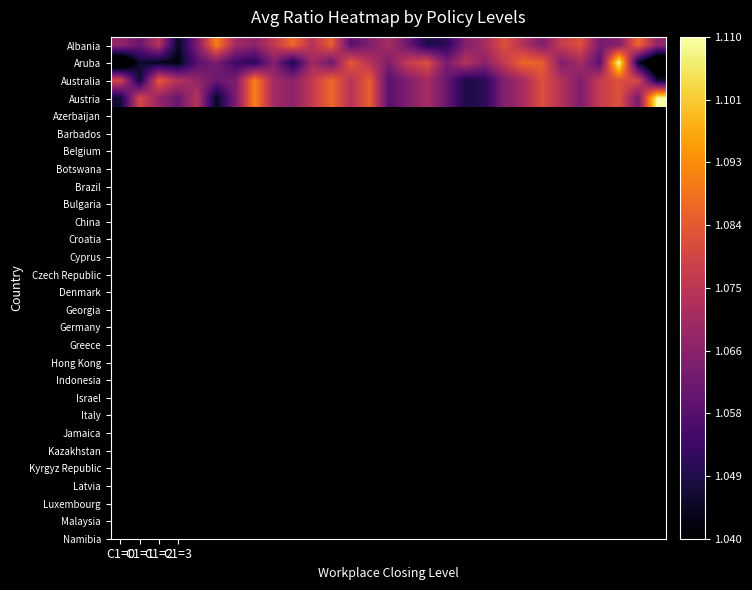

List the series in order of their peak value, lowest first.

Albania, Australia, Aruba, Austria